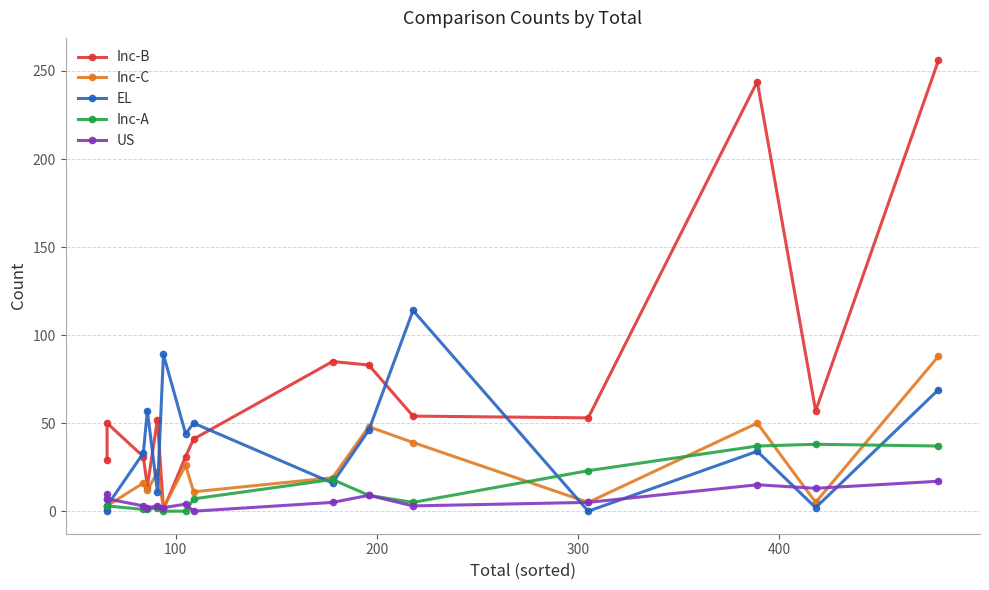

What is the sum of all Inc-C values?

347